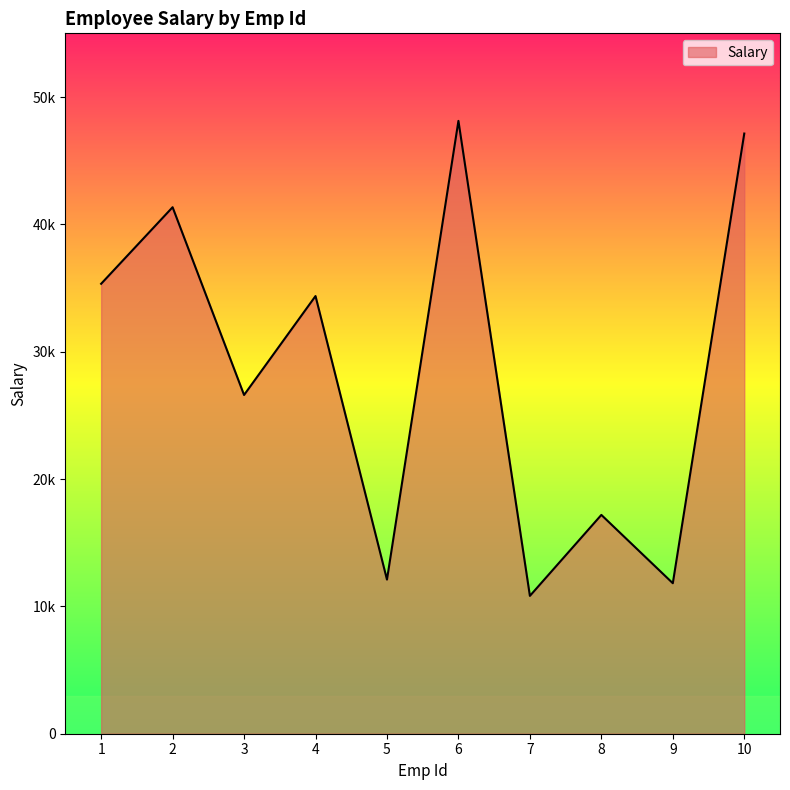

What value does the data have at 9?

11818